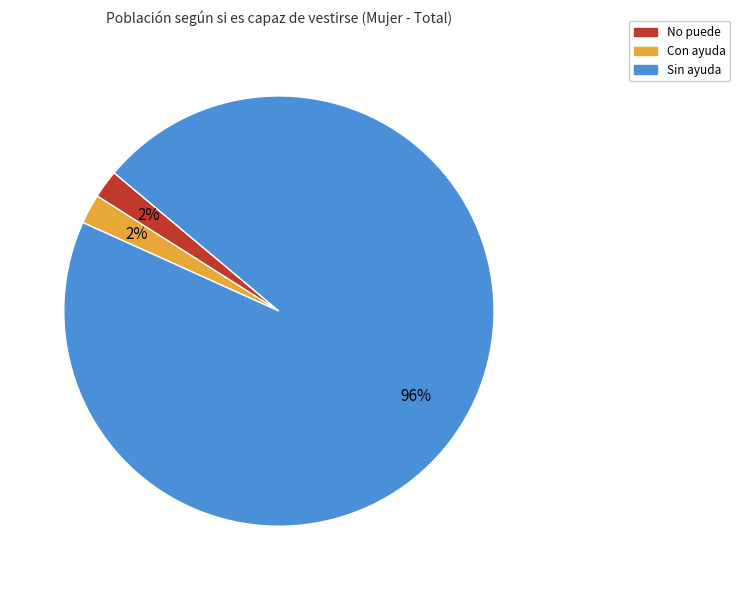

How many segments does this pie chart have?

3